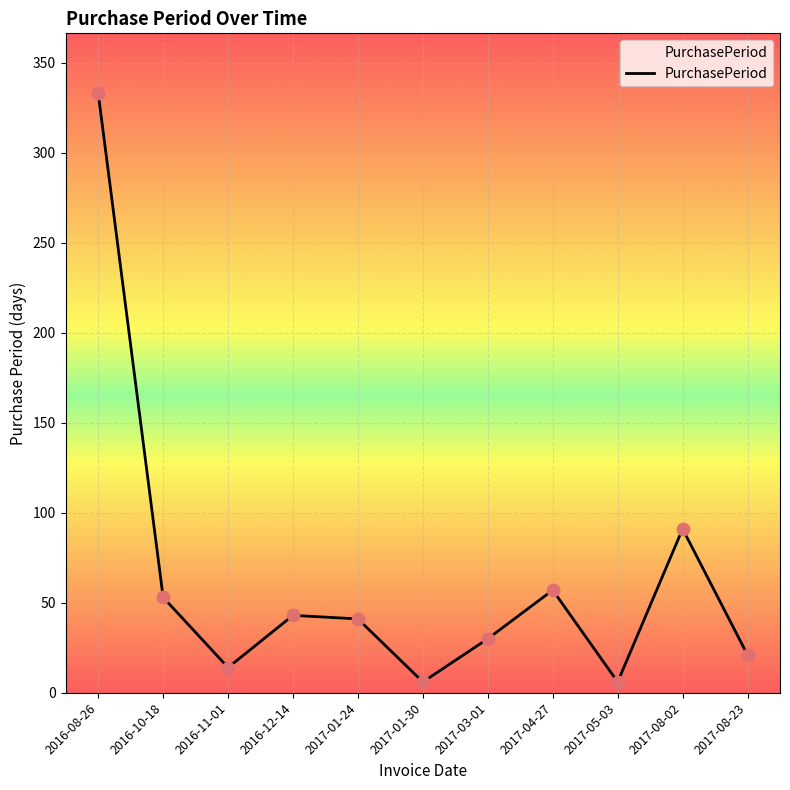

Between 2017-05-03 and 2016-12-14, which is larger?

2016-12-14